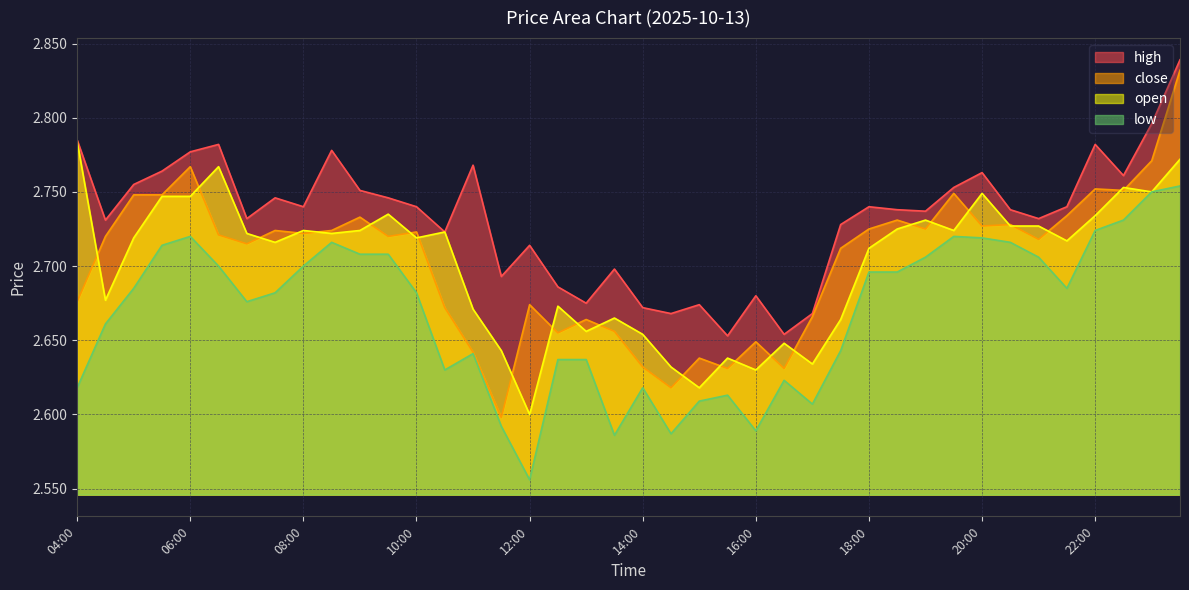

What is the spread (max minus min) of values at 15:00?

0.1